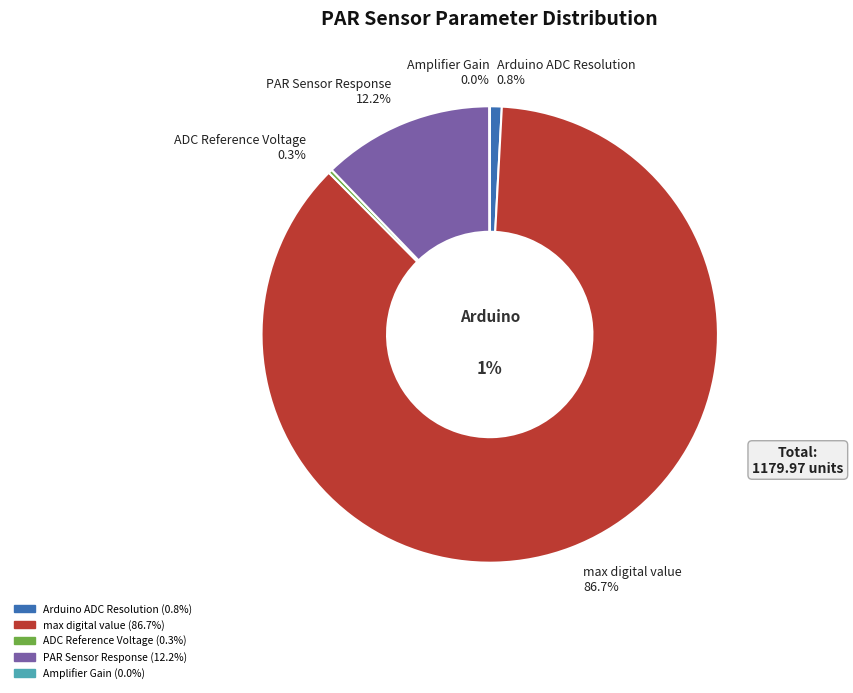

Which category has the biggest portion of the pie?

max digital value